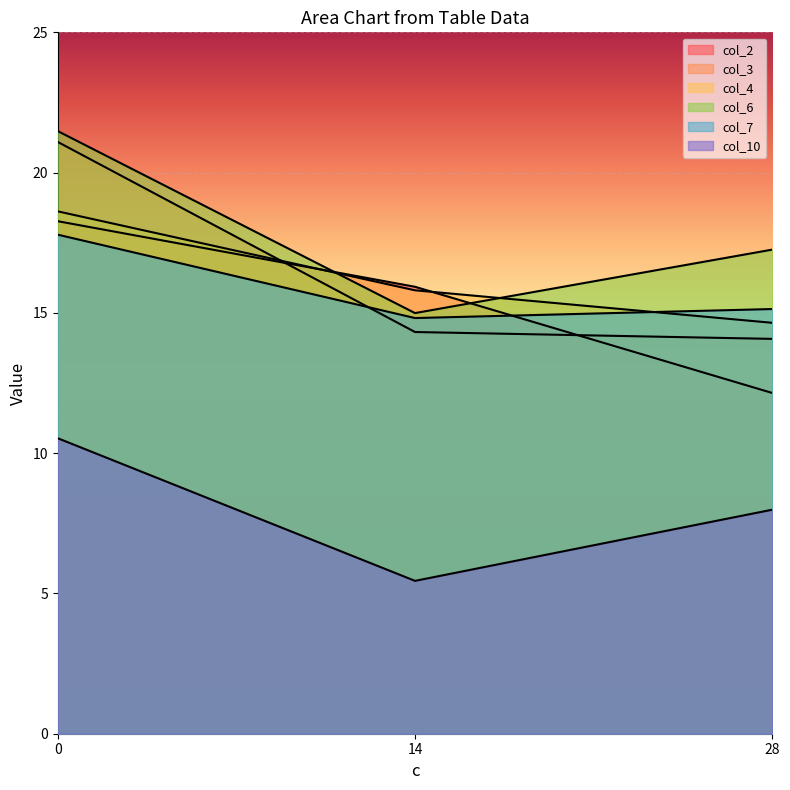

Reading left to right, transcribe all the data shown in this chart.

col_2: 18.3	15.9	12.1
col_3: 21.1	14.3	14.1
col_4: 18.6	15.8	14.6
col_6: 21.5	15.0	17.3
col_7: 17.8	14.8	15.1
col_10: 10.5	5.4	8.0